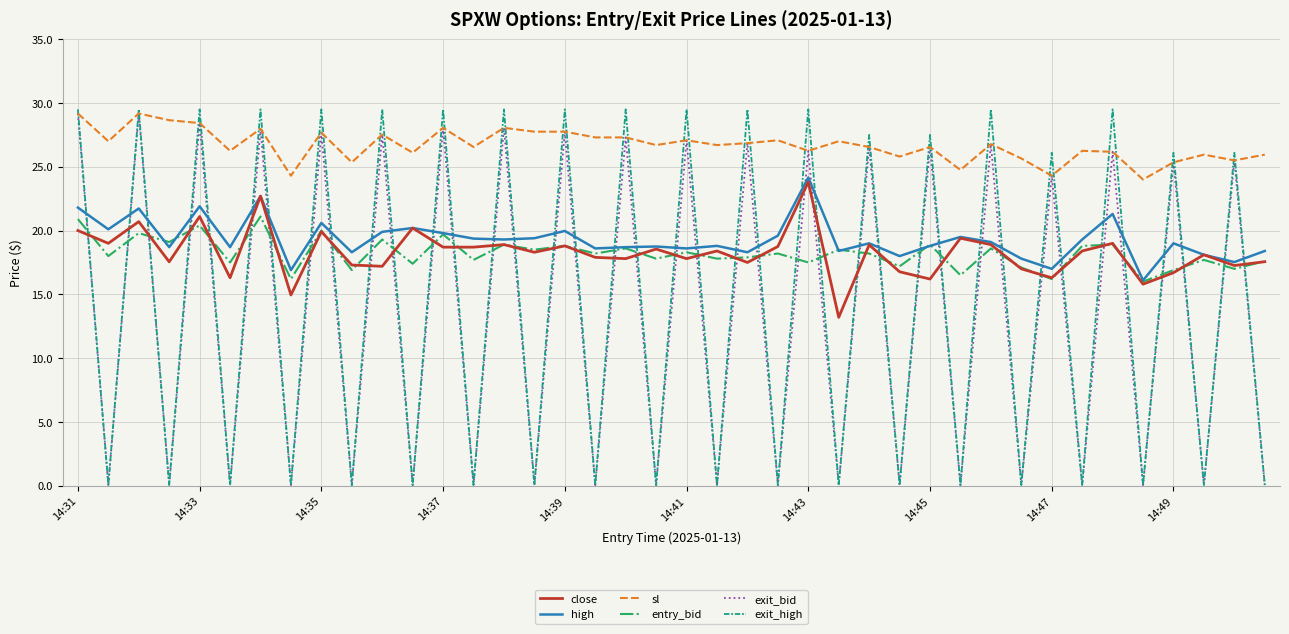

Which series has the largest total across all categories?

sl